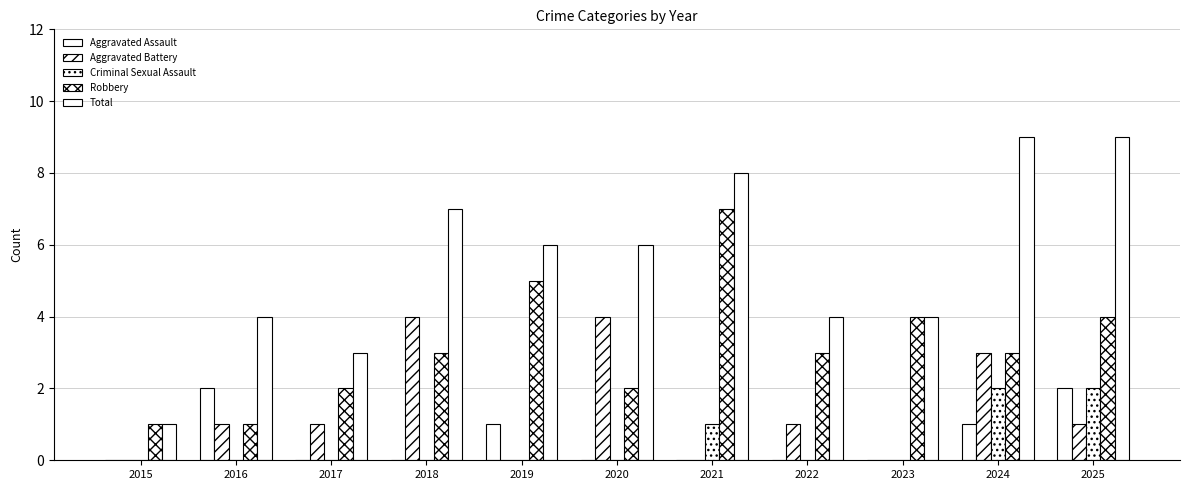

How many groups of bars are there?

11